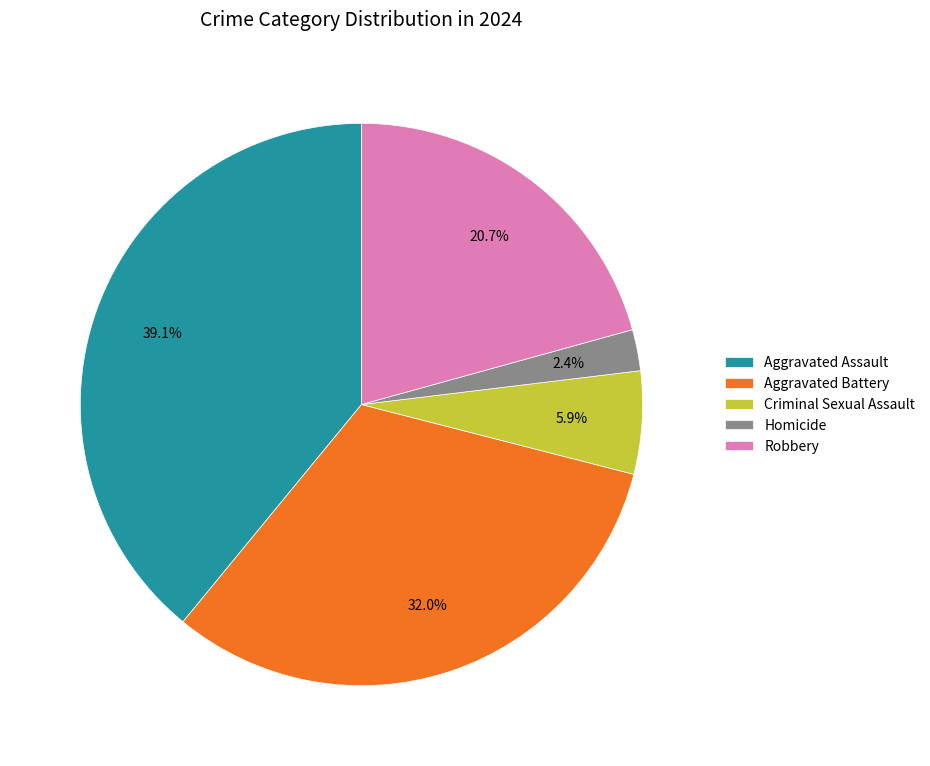

True or false: Robbery accounts for 28% of the total.

False